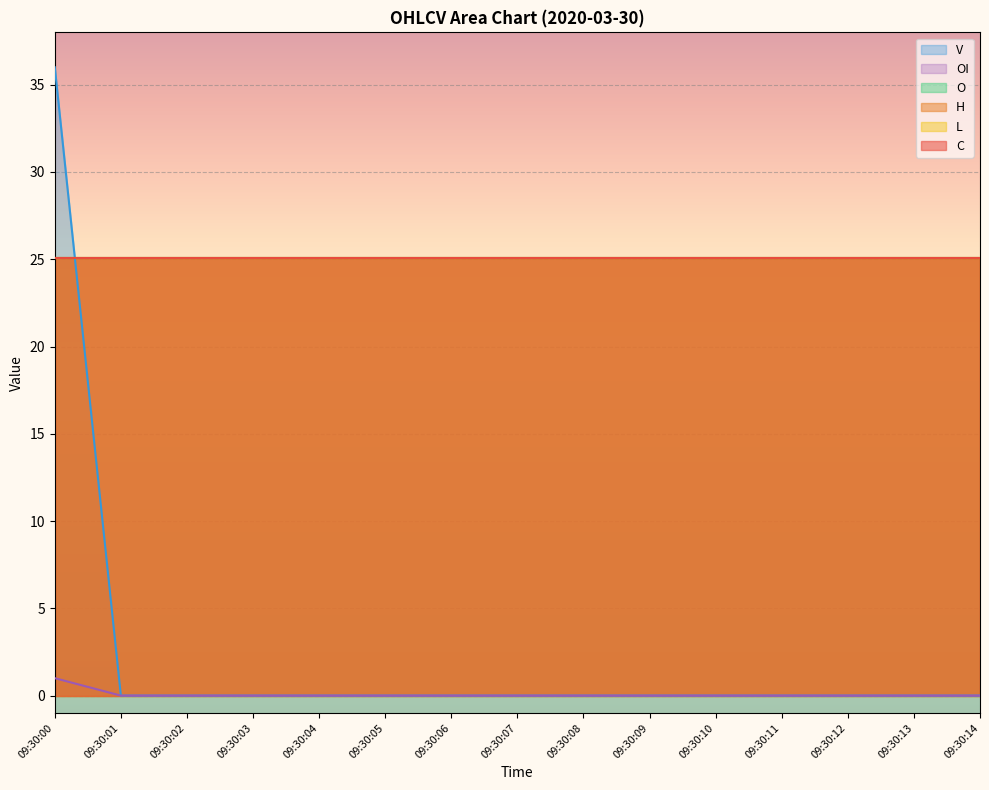

What is the maximum value shown in the chart?

36.0